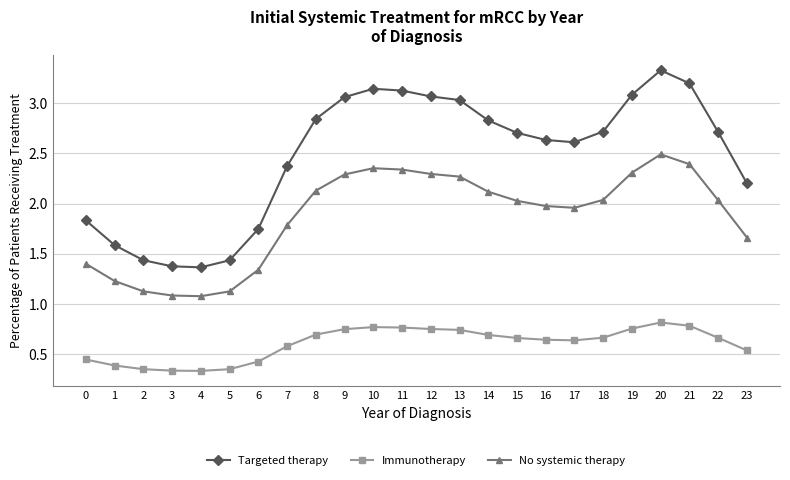

Is the value of Targeted therapy at 17 greater than the value of No systemic therapy at 4?

Yes